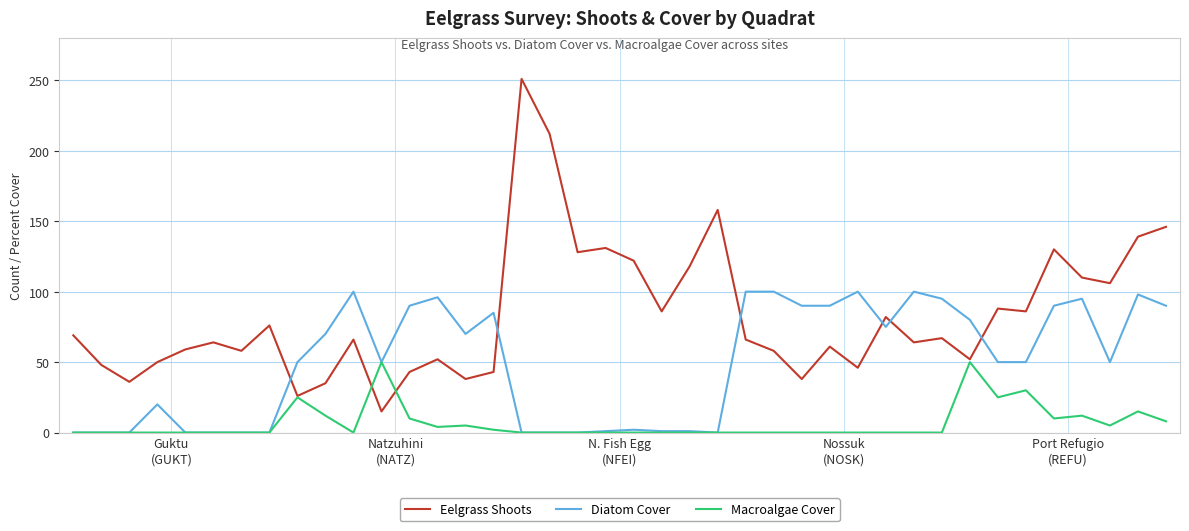

What is the greatest value displayed?

251